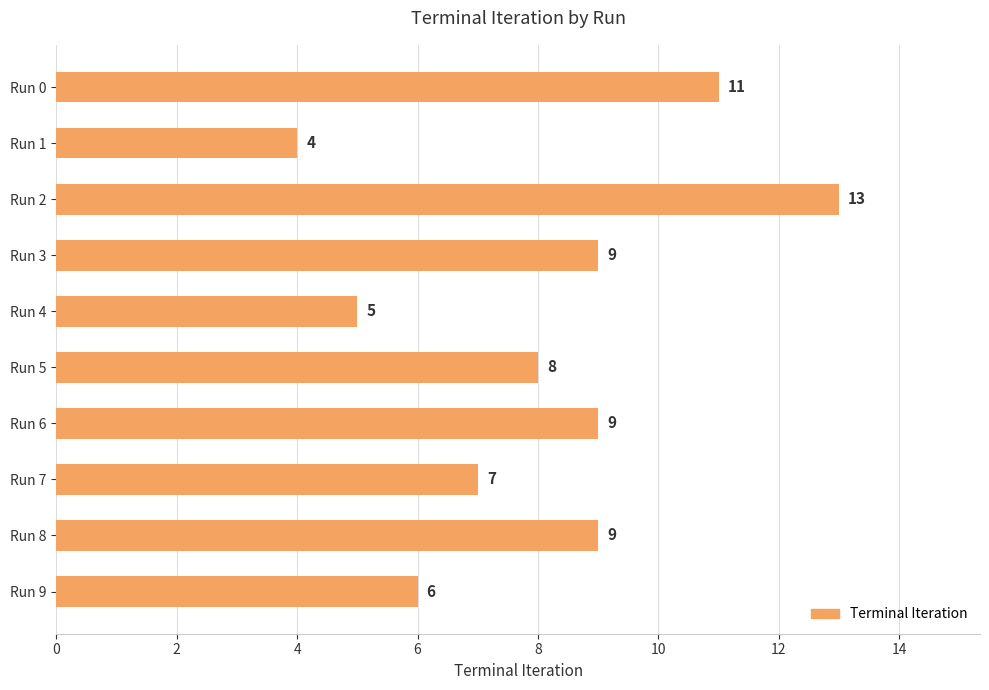

Between Run 7 and Run 3, which is larger?

Run 3